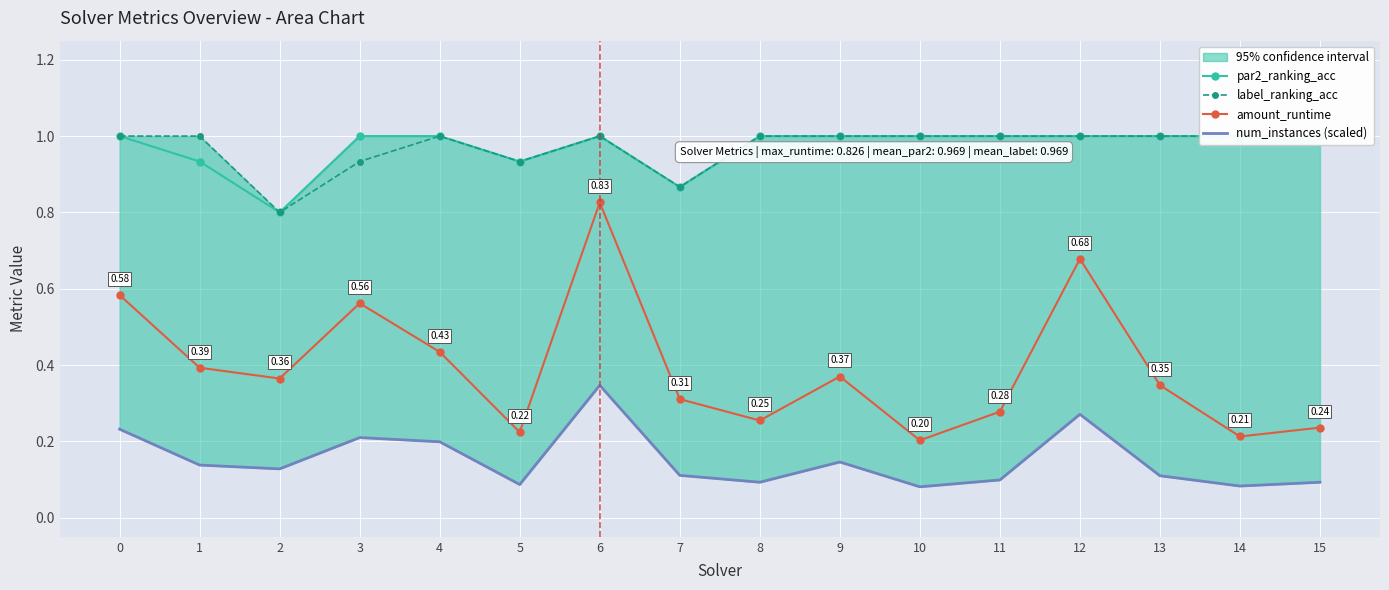

Which series has the largest total across all categories?

par2_ranking_acc